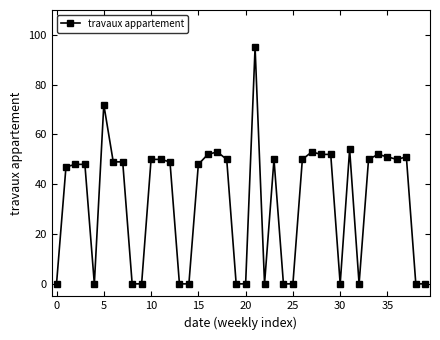

What is the sum of all values?

1325